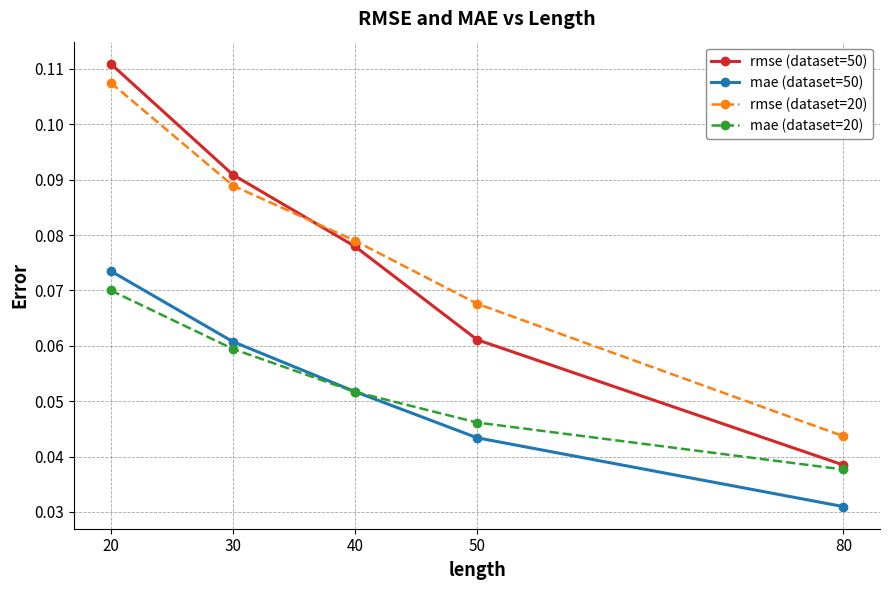

Which category has the lowest value in the rmse (dataset=20) series?

80